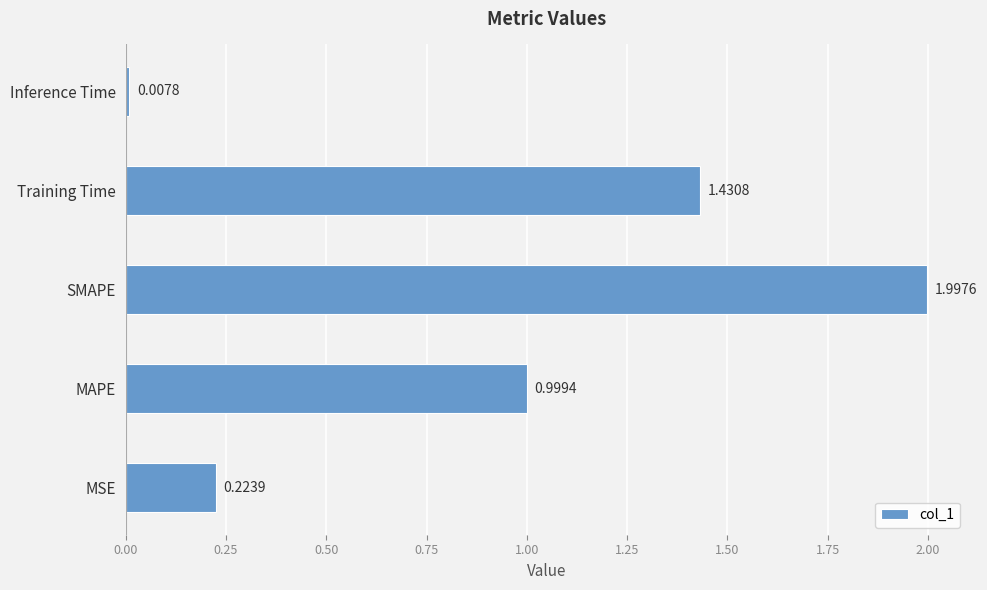

Rank the categories by value from highest to lowest.

SMAPE, Training Time, MAPE, MSE, Inference Time